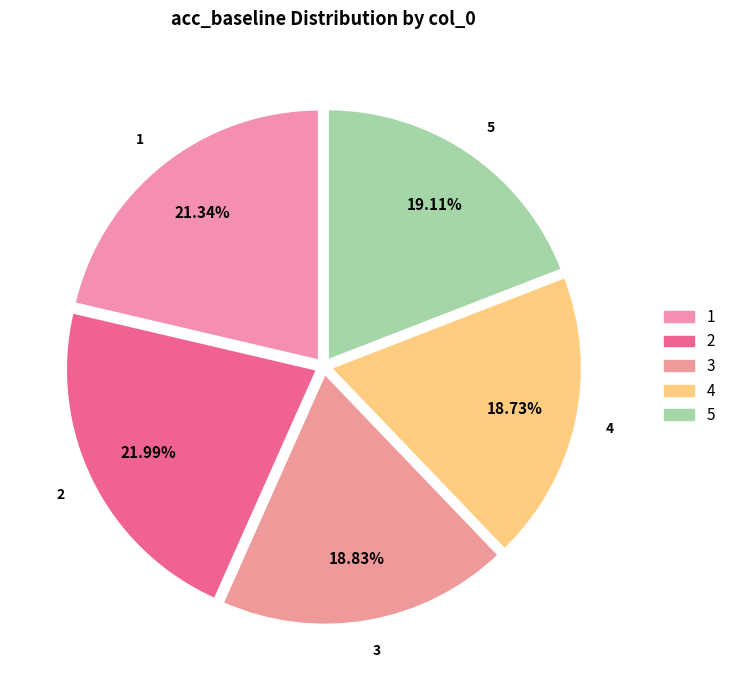

To the nearest percent, what is the difference between the 2 and 4 slice percentages?

3%